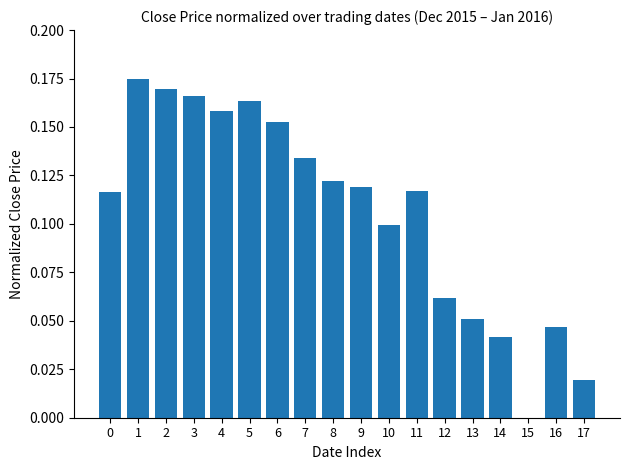

How many series are shown in this chart?

1